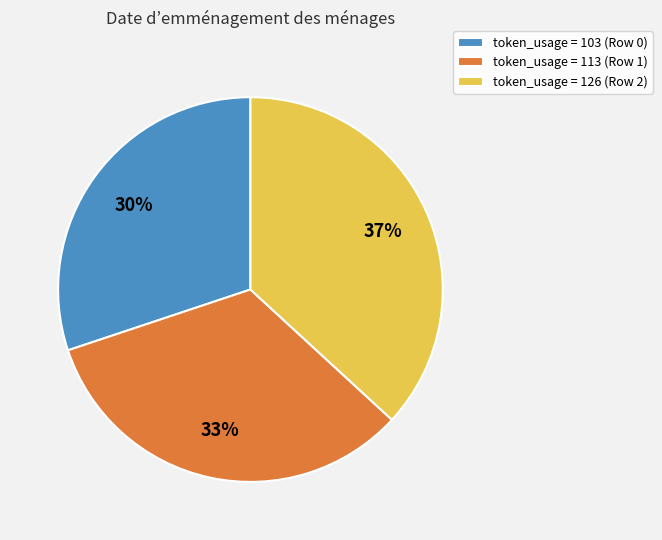

Is there a majority slice in this chart?

No